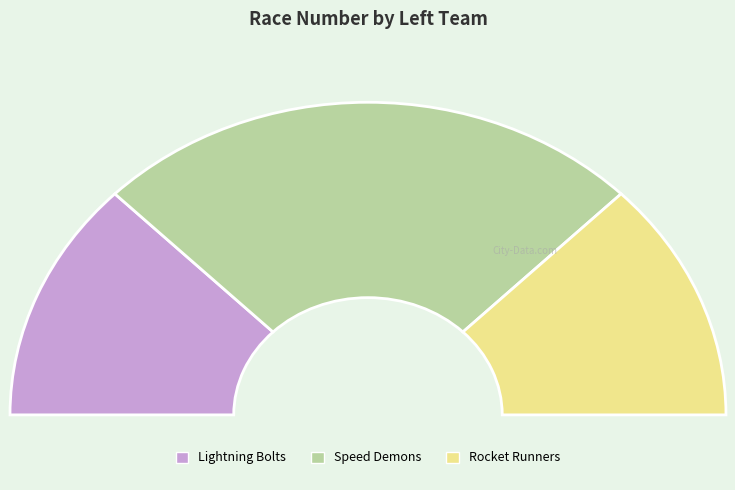

What is the largest slice in the pie chart?

Speed Demons